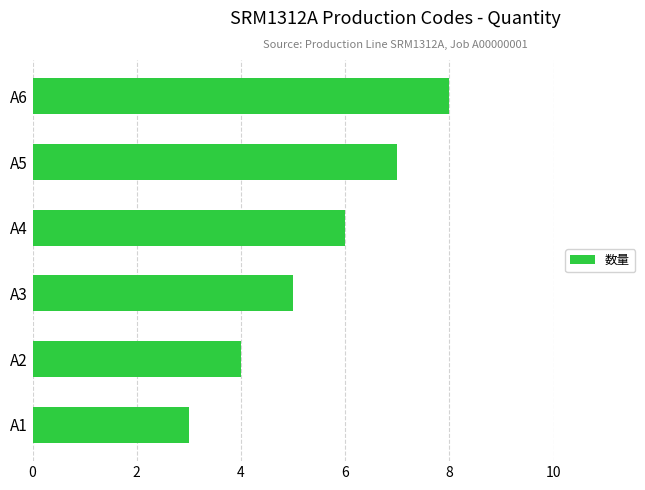

What is the sum of all values?

33